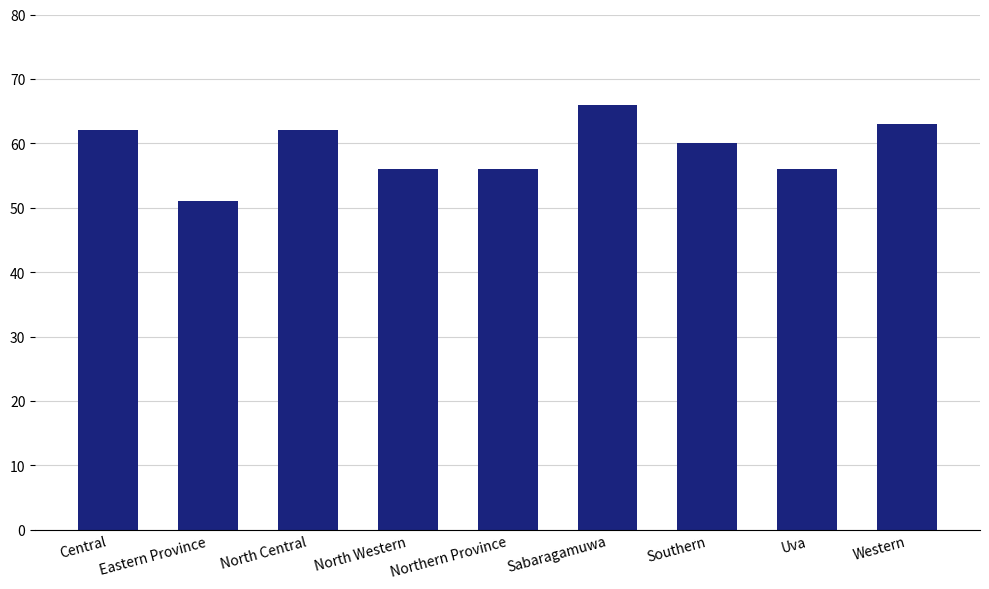

How many data points are less than 60?

4